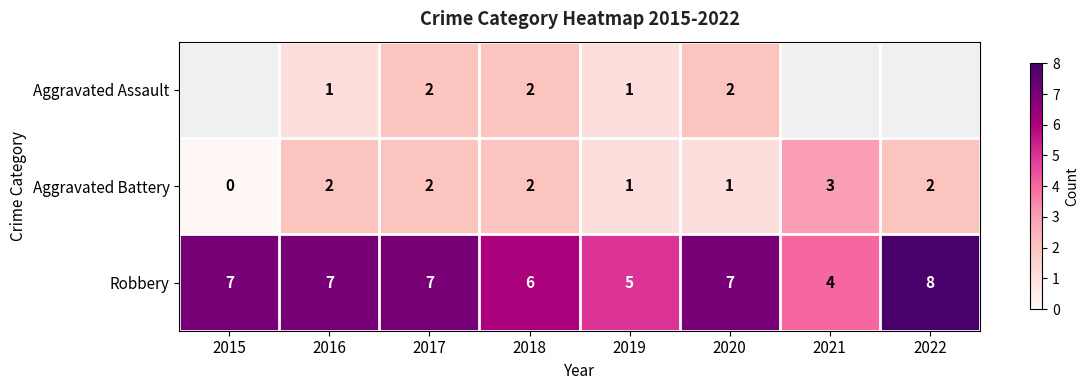

The value of Robbery at 2020 is 7. True or false?

True